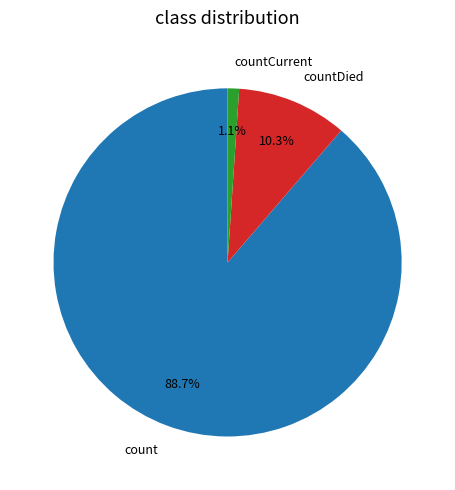

How much of the chart is everything except countCurrent?

98.9%